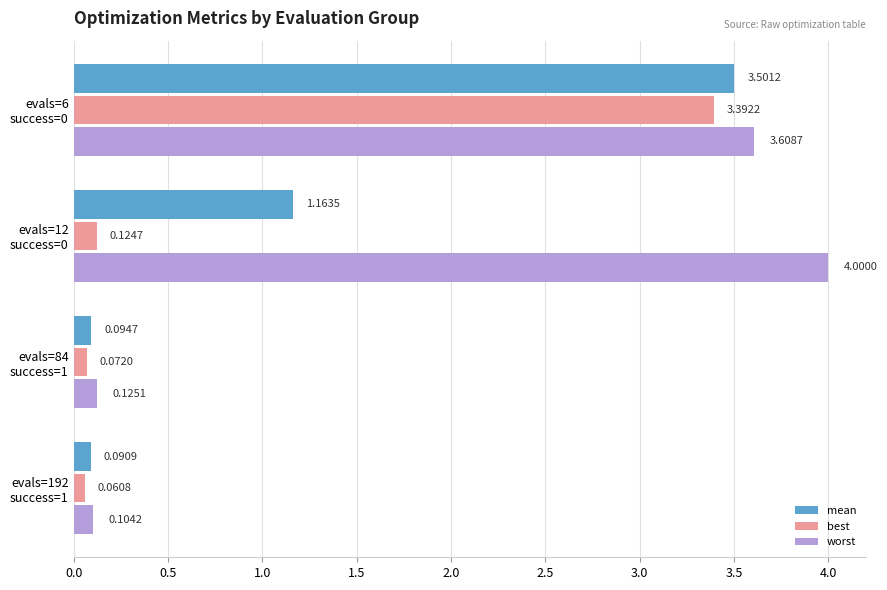

Rank the series by their average value, from highest to lowest.

worst, mean, best